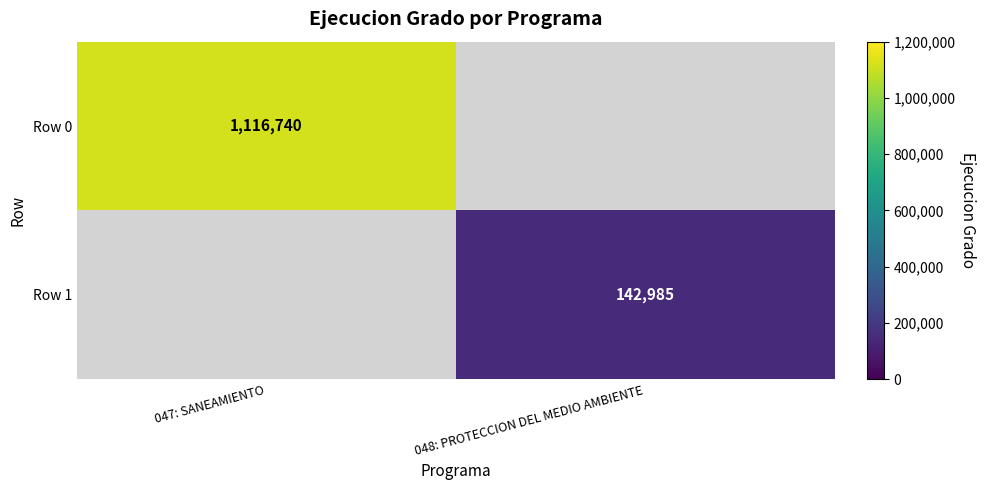

At how many categories does at least one series exceed 1065699?

1